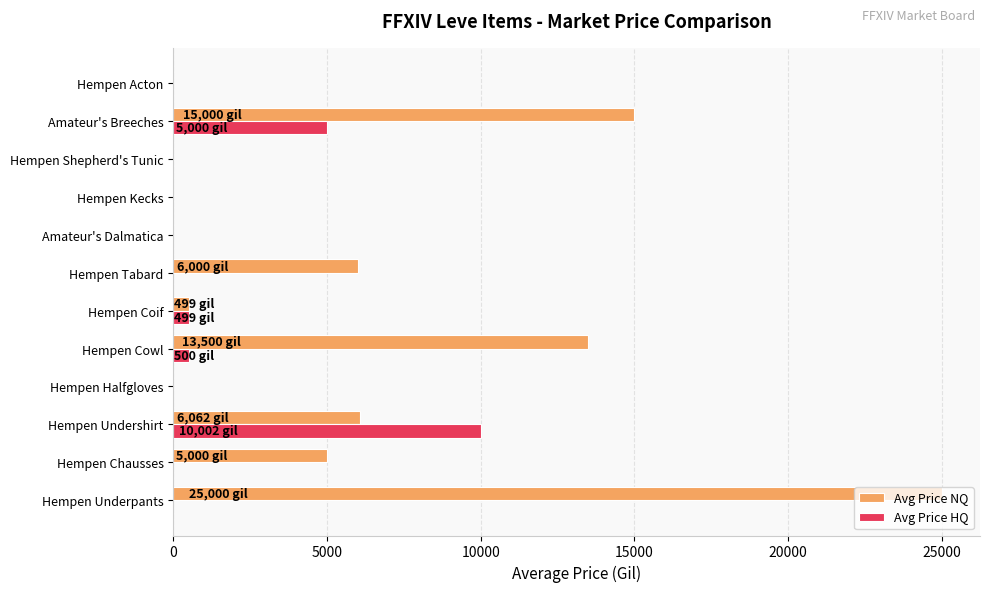

At which label does Avg Price HQ reach its peak?

Hempen Undershirt